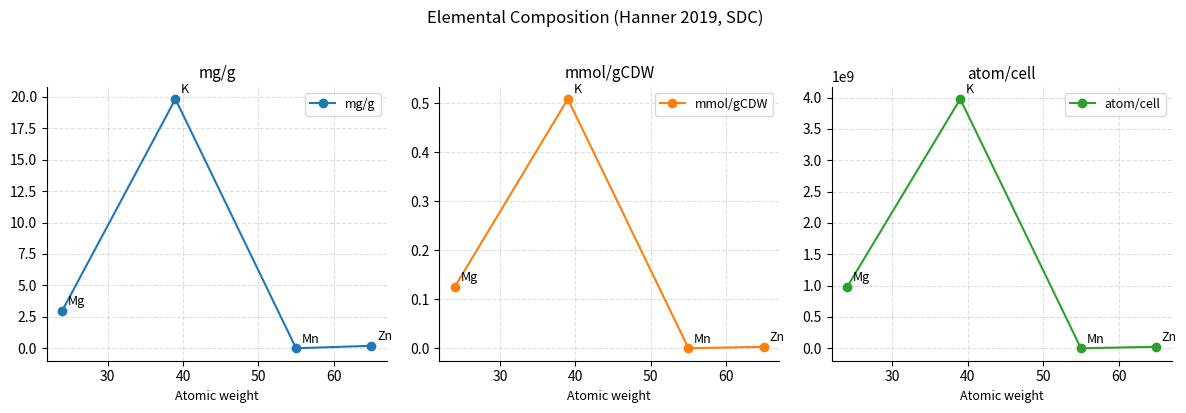

In mmol/gCDW, how many points are lower than both neighbors (excluding endpoints)?

1